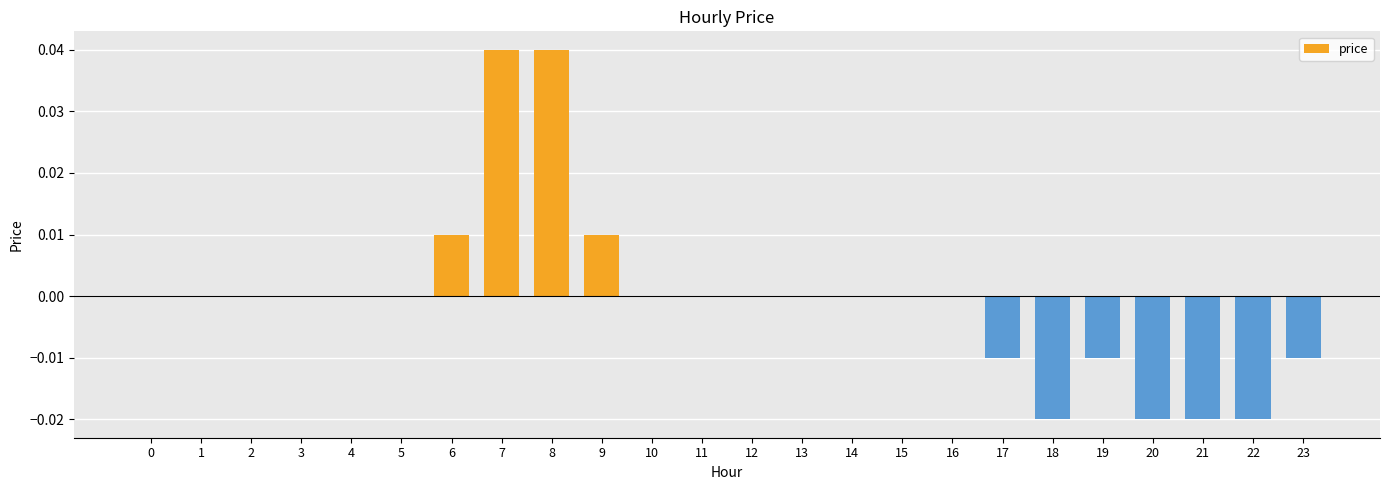

Count the number of data series in this chart.

1